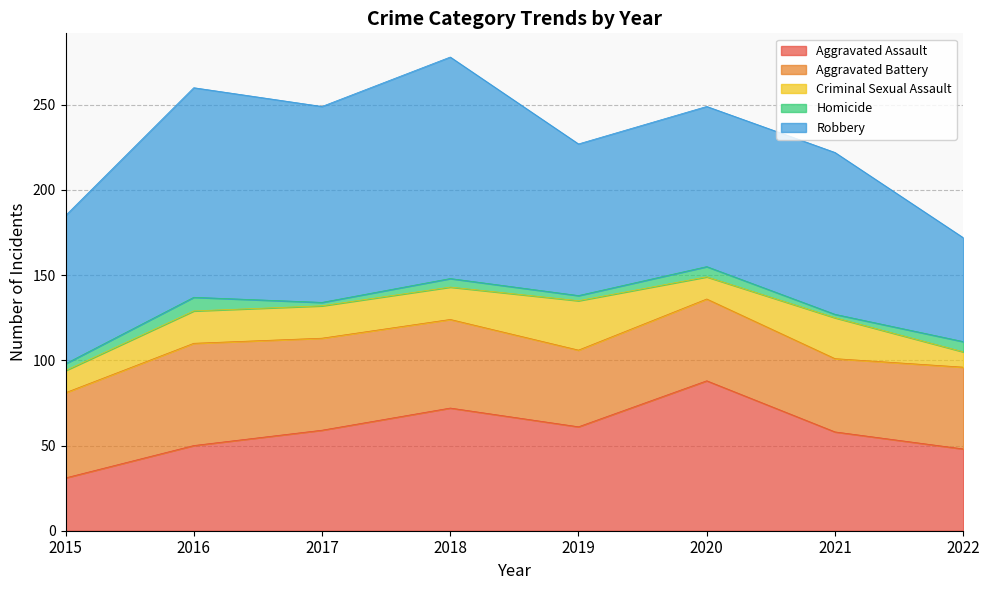

What is the lowest value of the Robbery series?

61